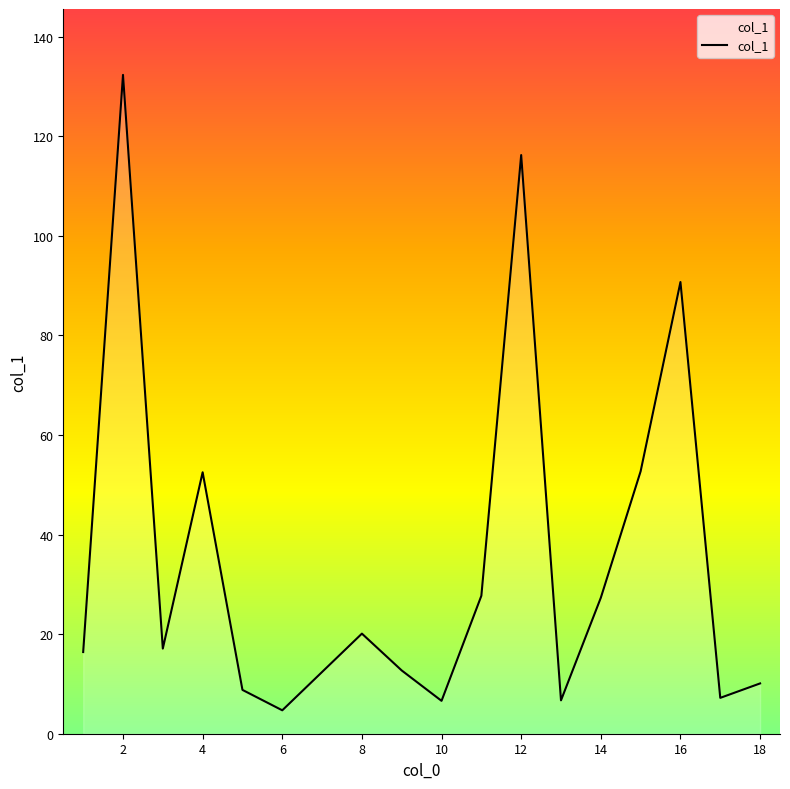

What is the difference between the maximum and minimum values?

127.6